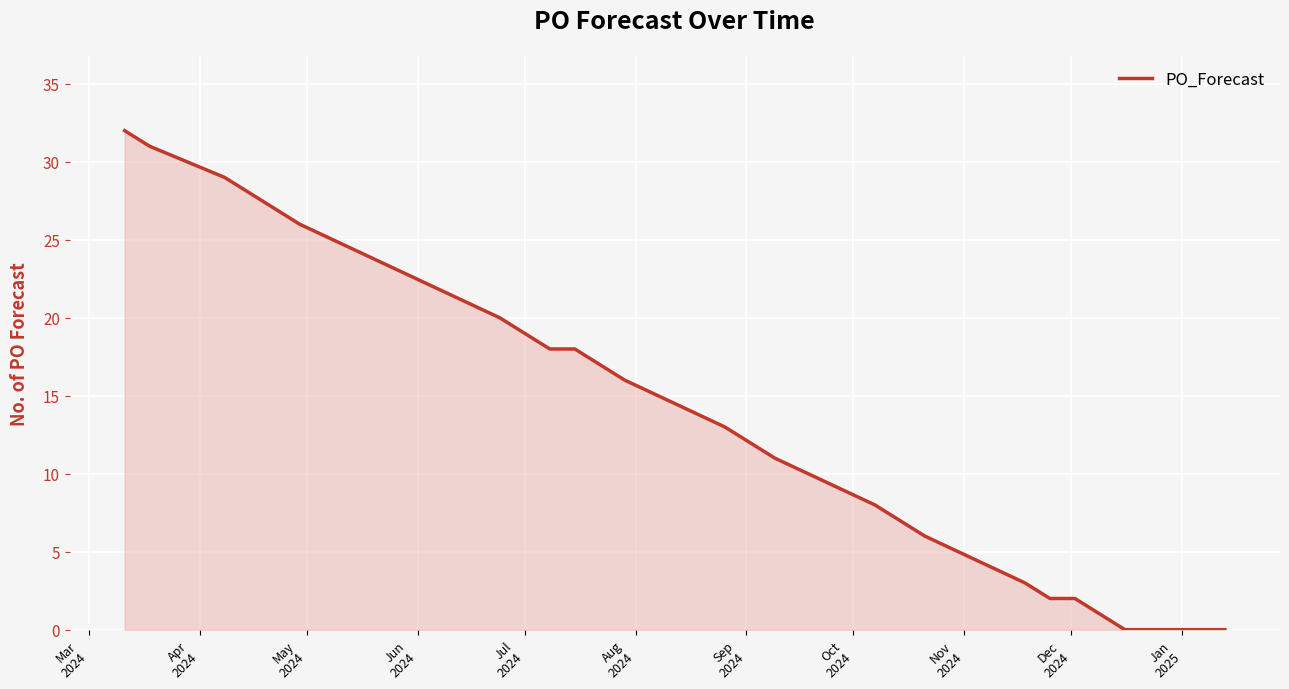

What is the greatest value displayed?

32